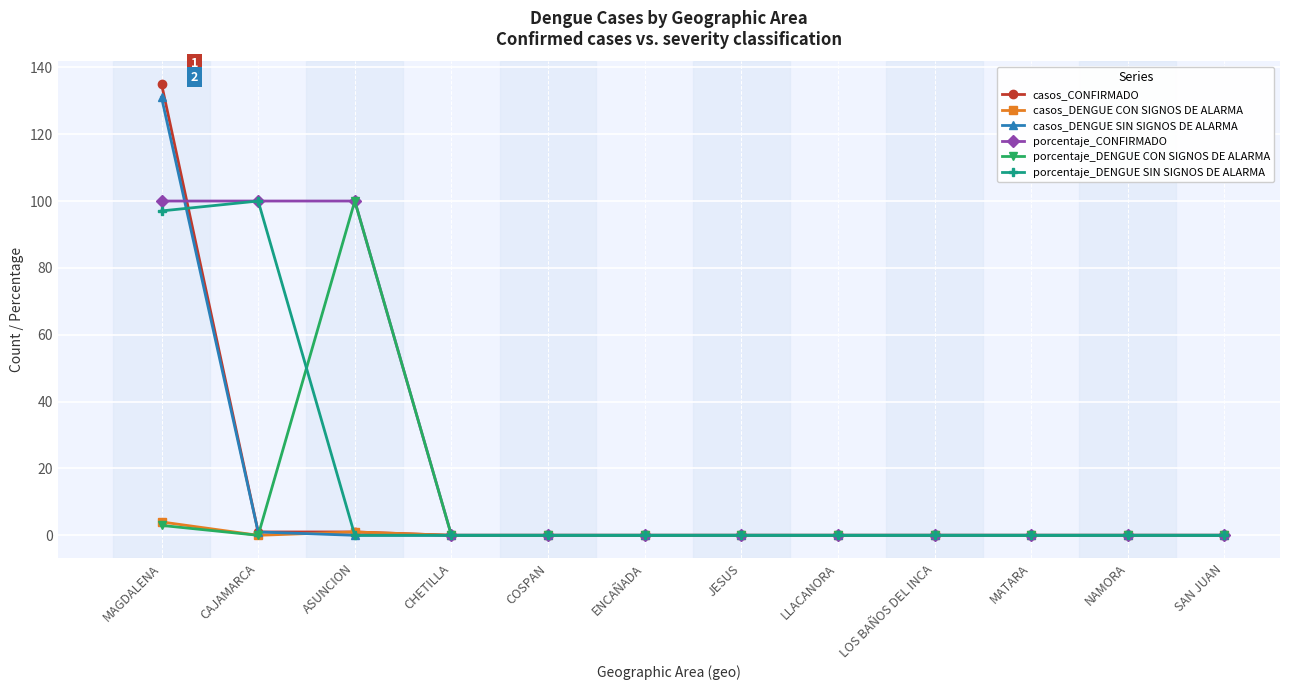

What position from the right is MAGDALENA?

12